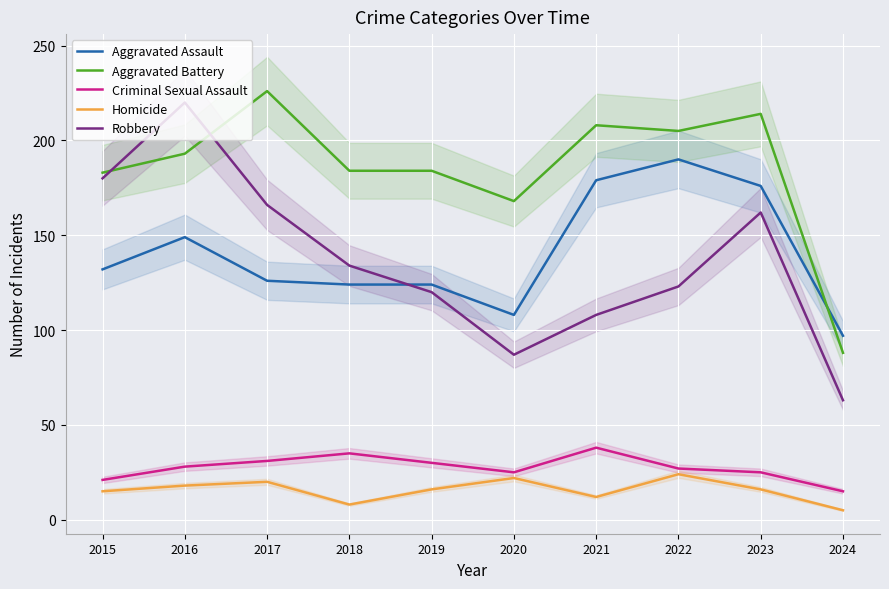

Count the number of data series in this chart.

5